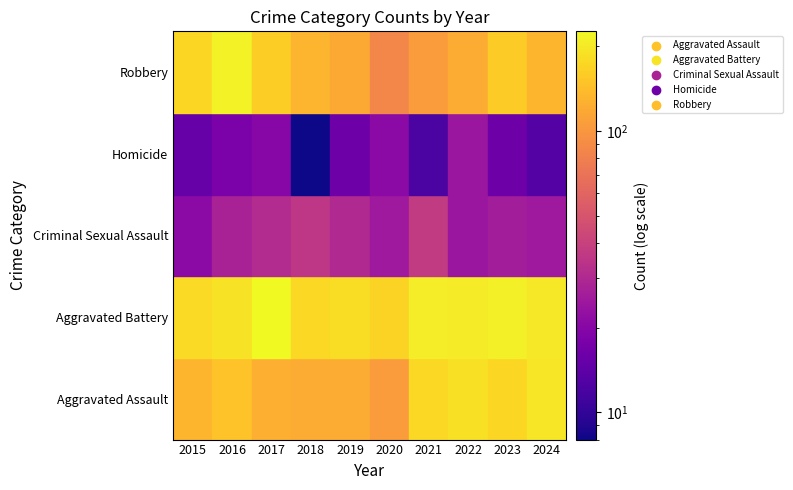

Which has a higher value, 2017 or 2021?

2021